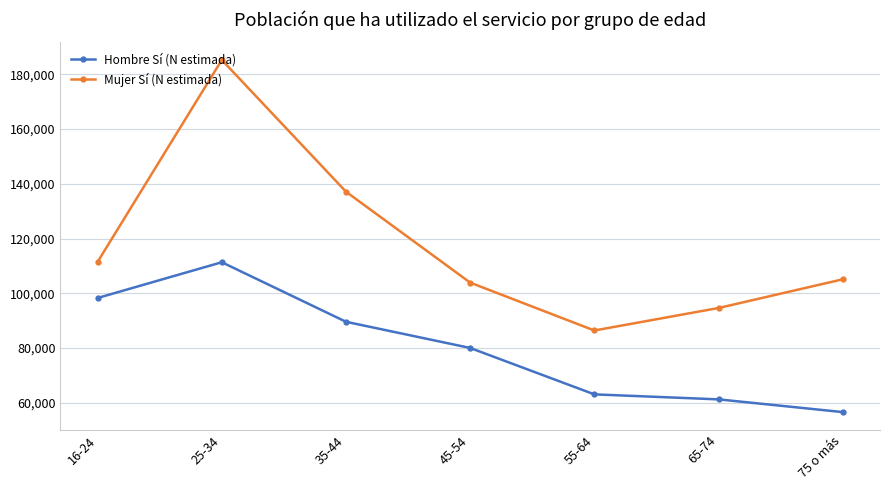

Reading left to right, extract all data points from this chart.

Hombre Sí (N estimada): 98304	111362	89615	80052	63105	61279	56629
Mujer Sí (N estimada): 111501	185252	137127	103918	86432	94650	105129